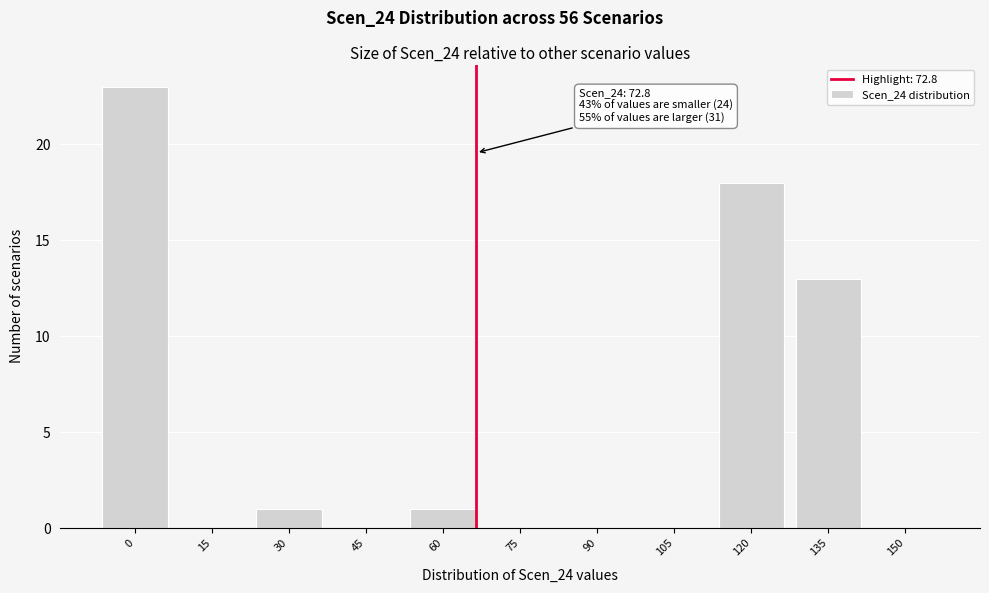

Reading right to left, extract all data points from this chart.

150=0	135=13	120=18	105=0	90=0	75=0	60=1	45=0	30=1	15=0	0=23